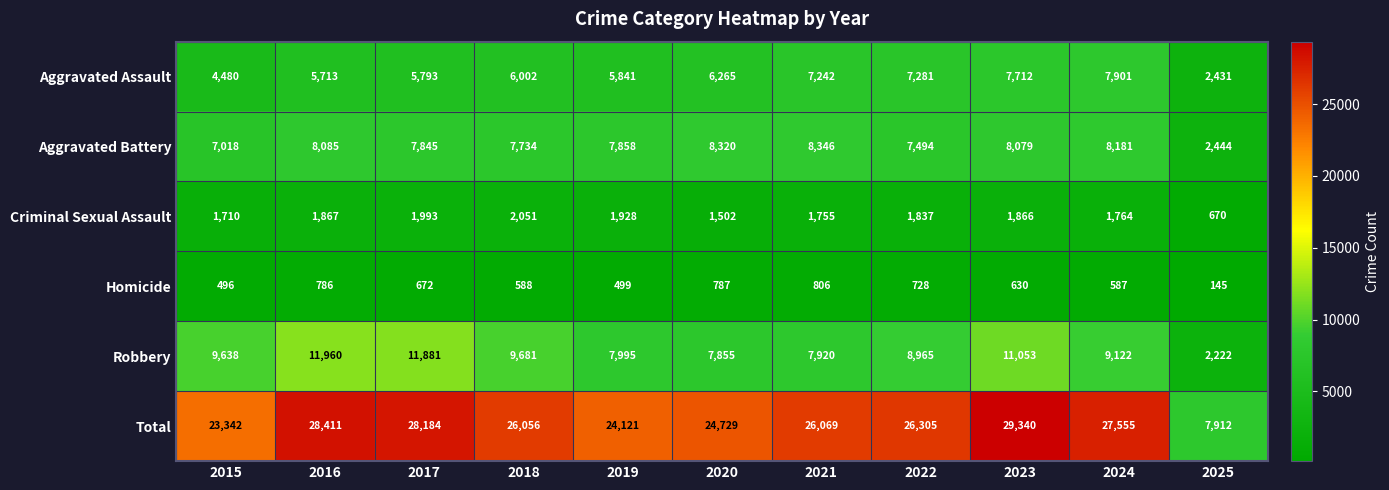

How many data points in Criminal Sexual Assault are less than 1837?

5